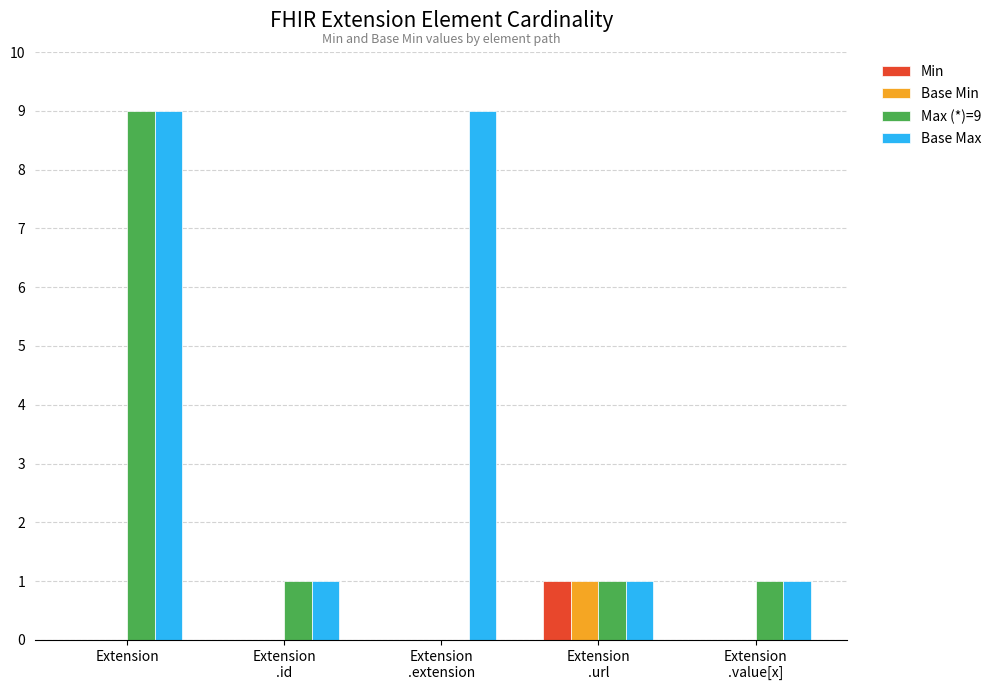

Are the bars horizontal?

No